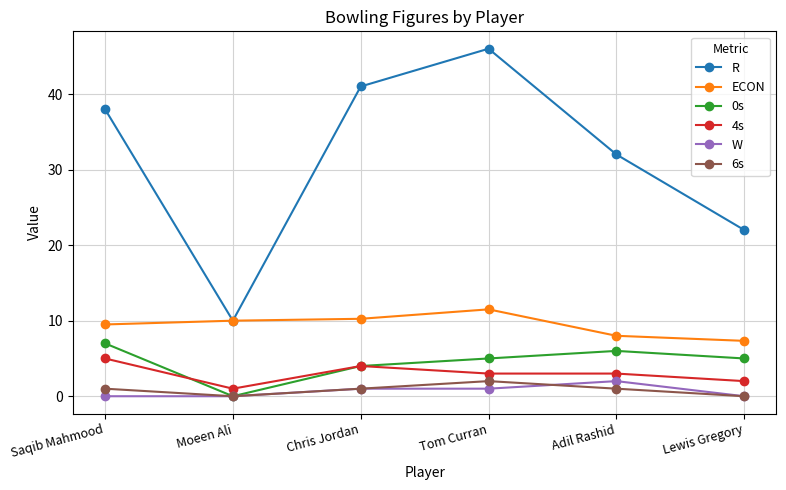

At which label does W reach its peak?

Adil Rashid